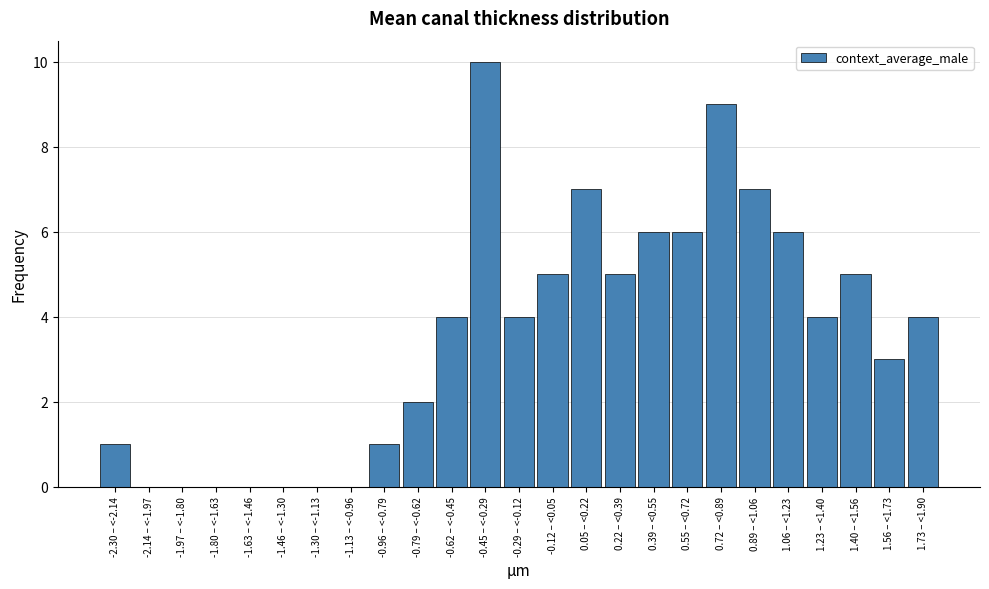

Reading left to right, extract all data points from this chart.

-2.30 – <-2.14=1	-2.14 – <-1.97=0	-1.97 – <-1.80=0	-1.80 – <-1.63=0	-1.63 – <-1.46=0	-1.46 – <-1.30=0	-1.30 – <-1.13=0	-1.13 – <-0.96=0	-0.96 – <-0.79=1	-0.79 – <-0.62=2	-0.62 – <-0.45=4	-0.45 – <-0.29=10	-0.29 – <-0.12=4	-0.12 – <0.05=5	0.05 – <0.22=7	0.22 – <0.39=5	0.39 – <0.55=6	0.55 – <0.72=6	0.72 – <0.89=9	0.89 – <1.06=7	1.06 – <1.23=6	1.23 – <1.40=4	1.40 – <1.56=5	1.56 – <1.73=3	1.73 – <1.90=4